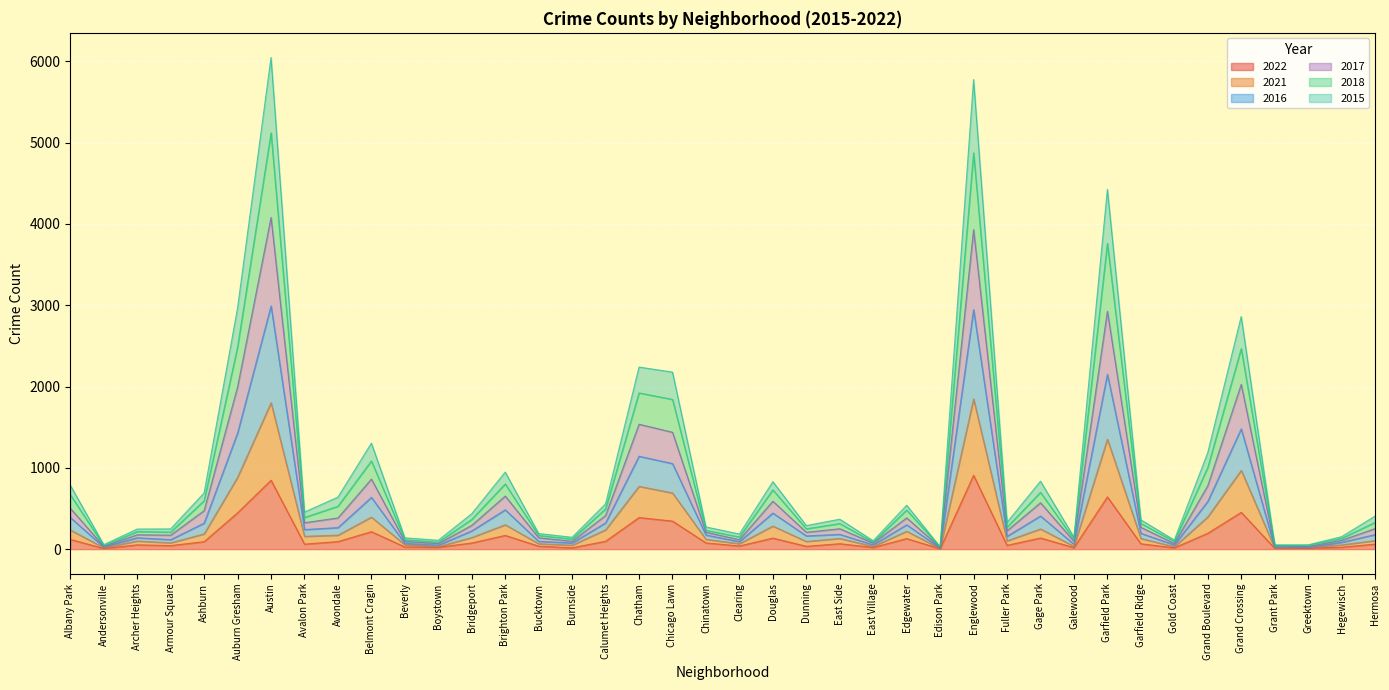

At which label does 2022 reach its minimum?

Edison Park